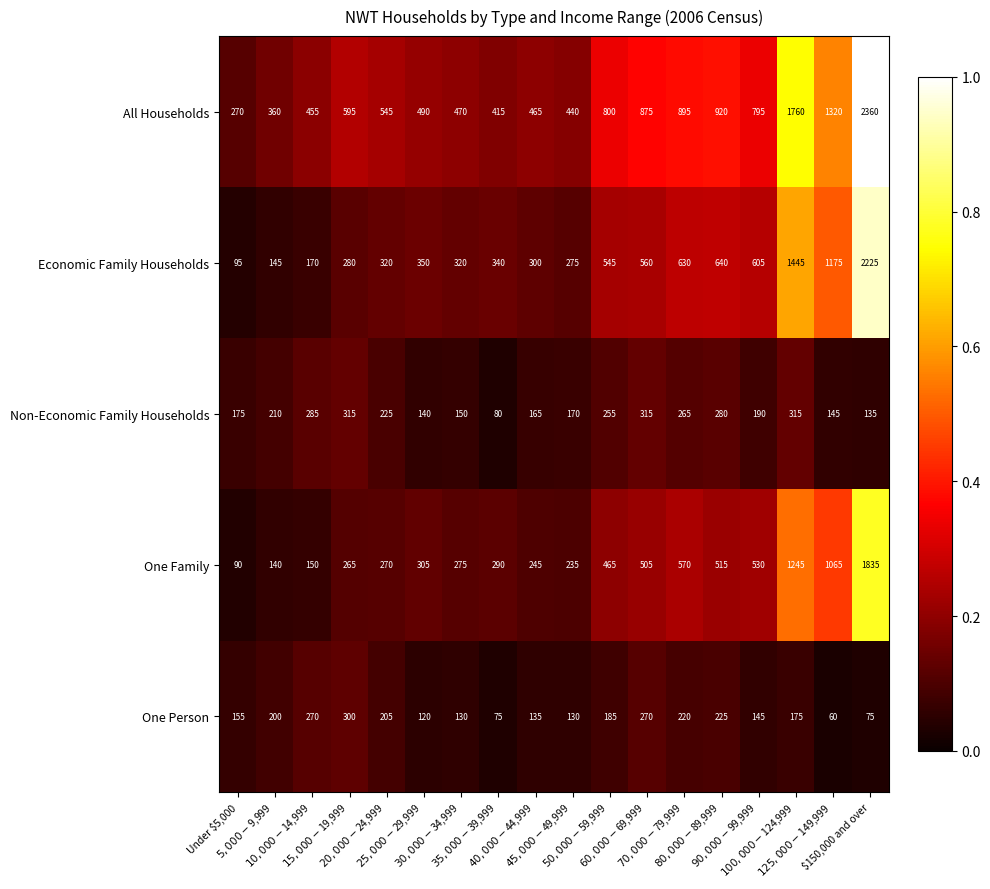

Which series has the largest total across all categories?

All Households